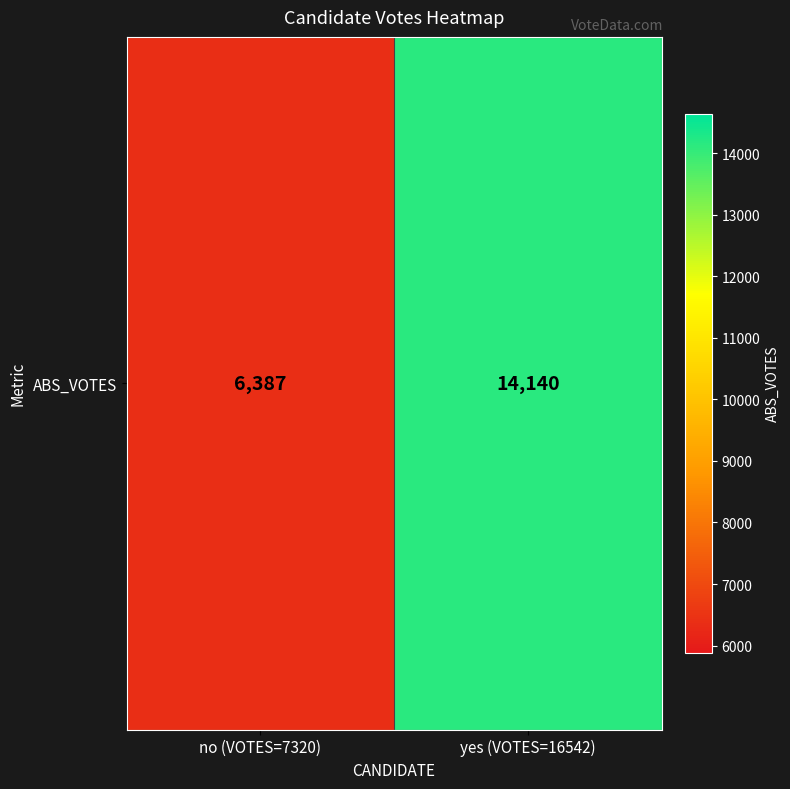

True or false: the data shows 9619 at yes (VOTES=16542).

False